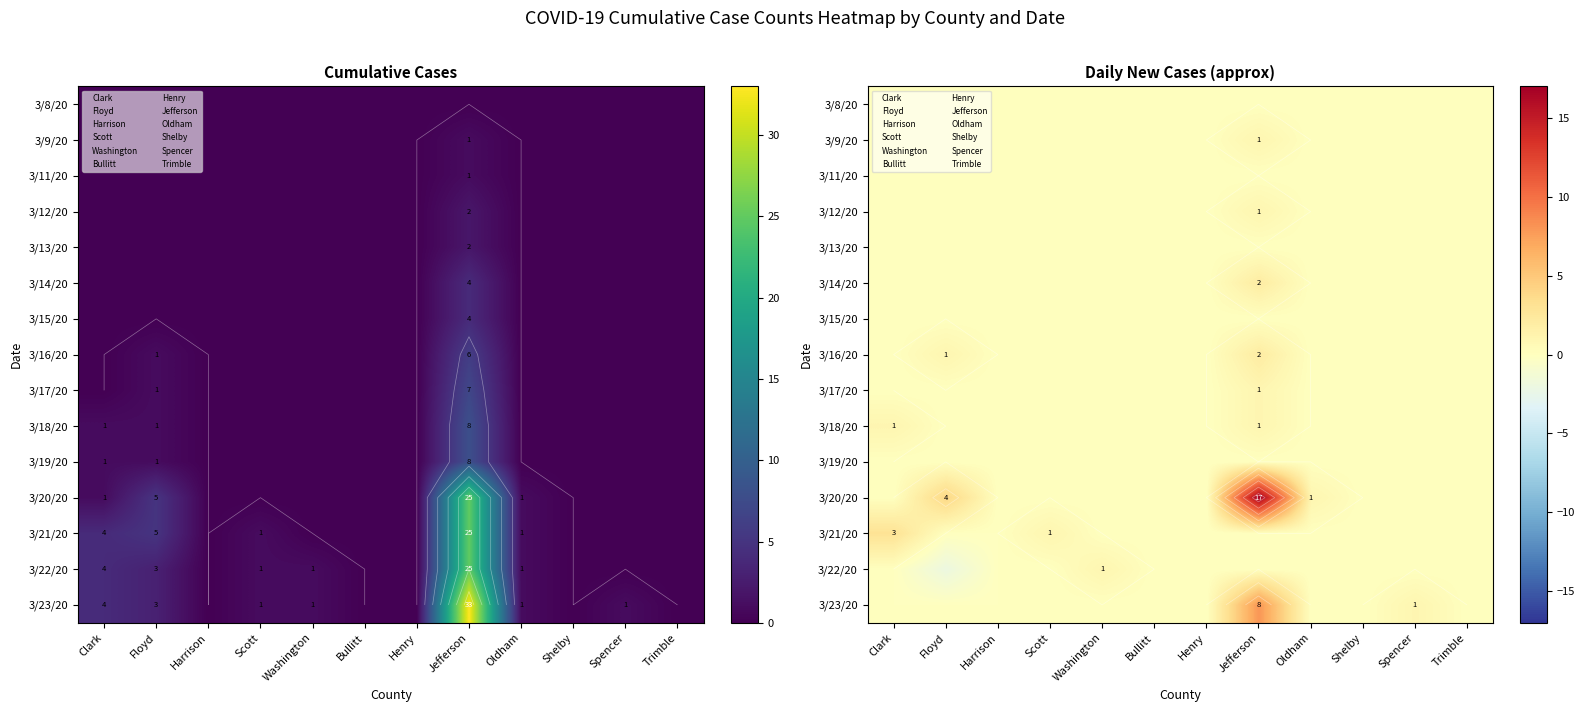

At which category is the sum across all series the highest?

Jefferson